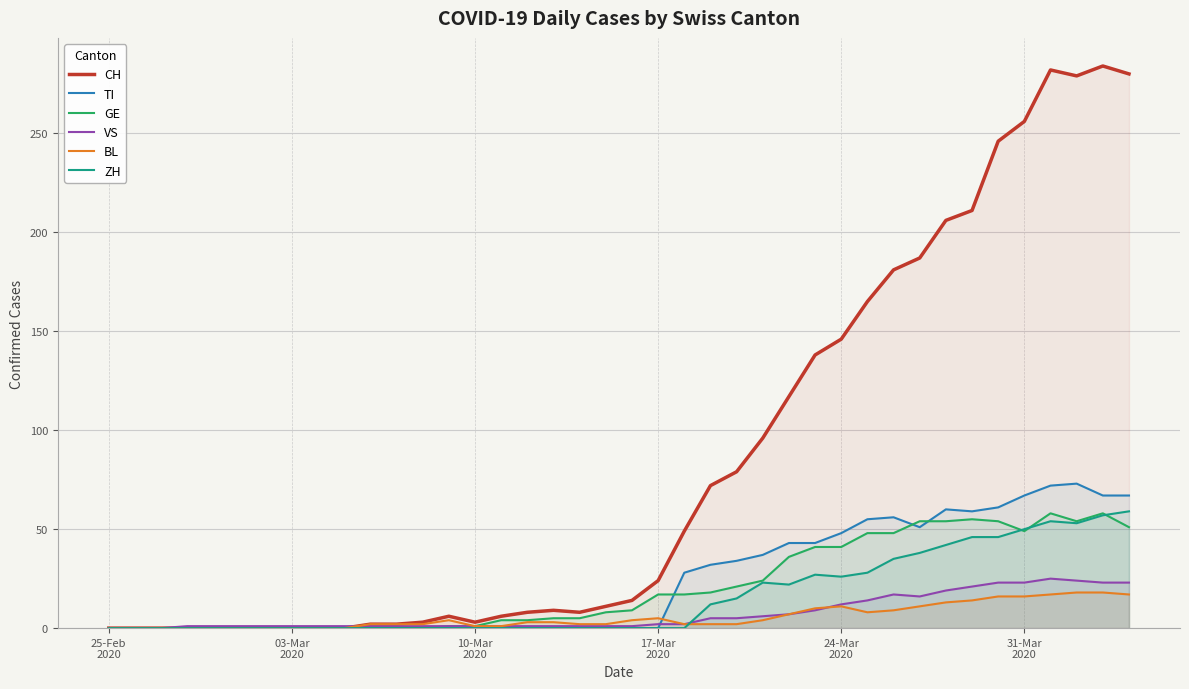

Which series has the widest spread of values?

CH